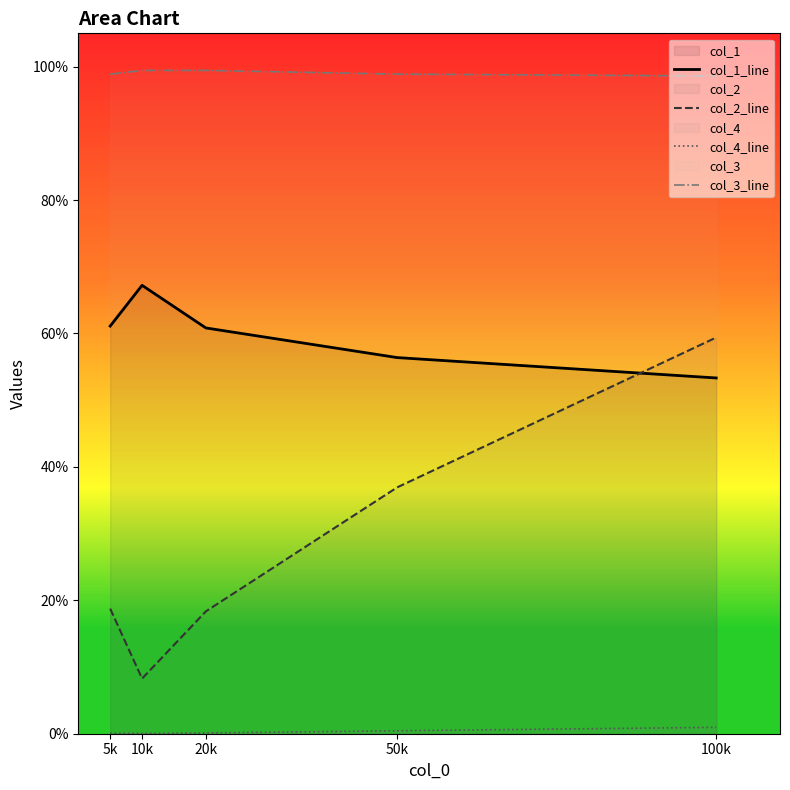

Read the col_3_line value at 100k.

1.0